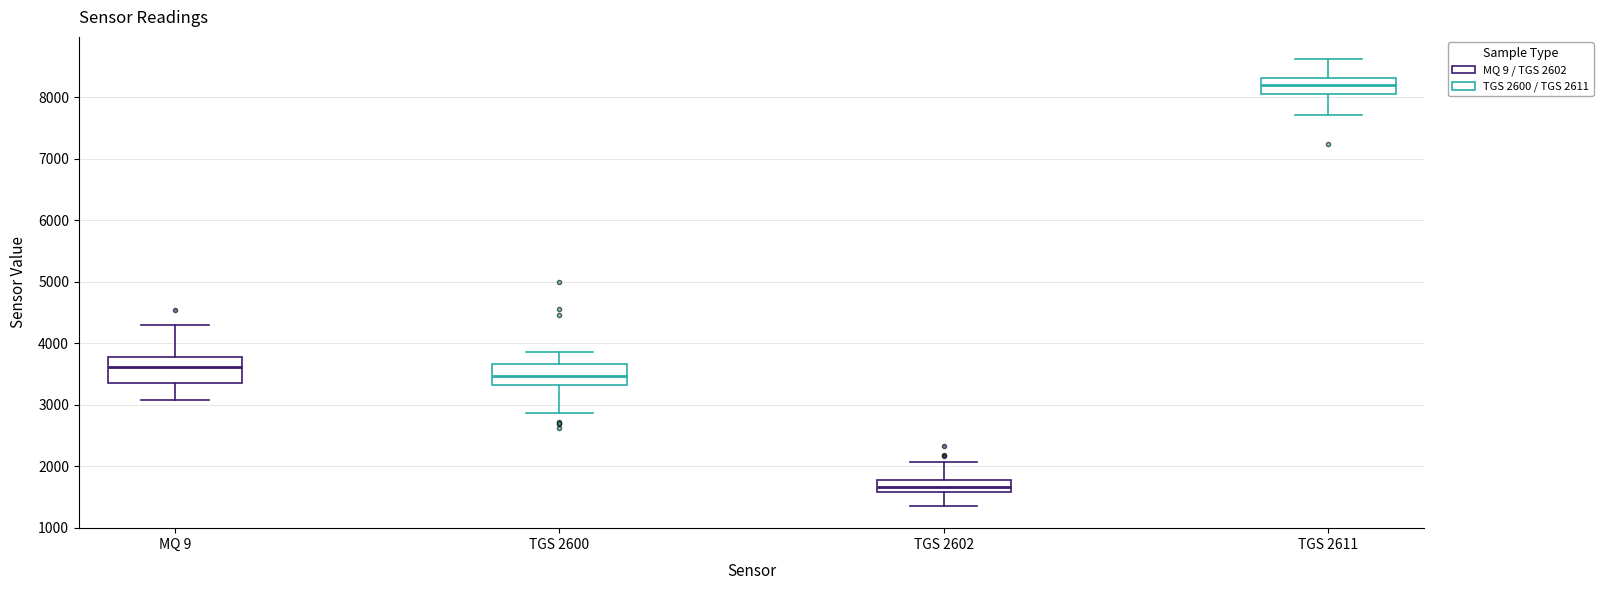

Which box's median line is the highest?

TGS 2611